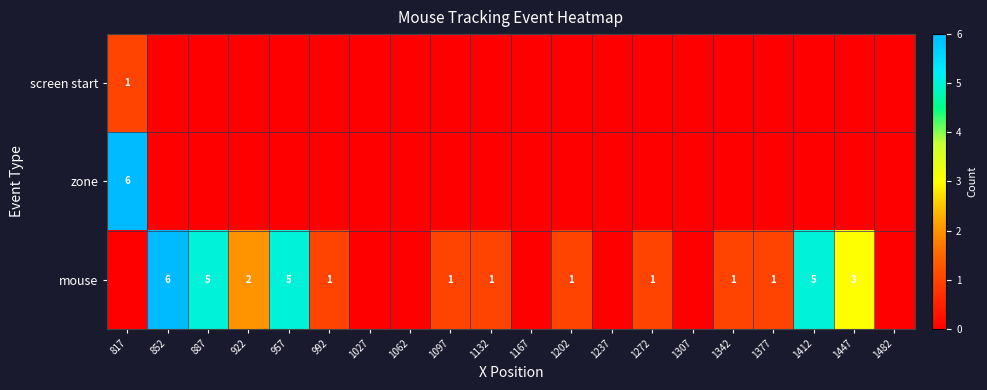

True or false: mouse has a value of 1 at 1097.

True